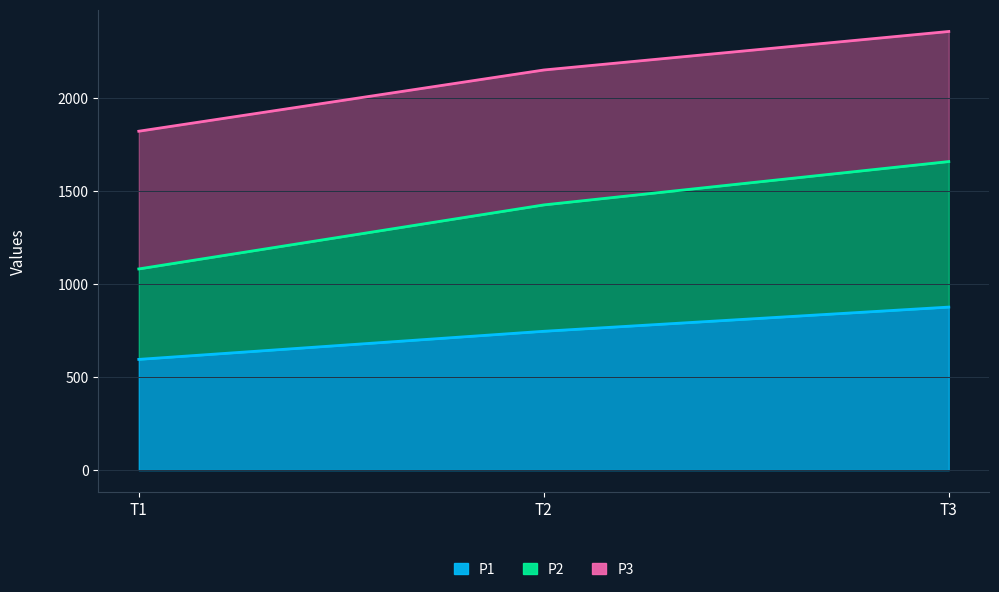

At which category is the sum across all series the highest?

T3